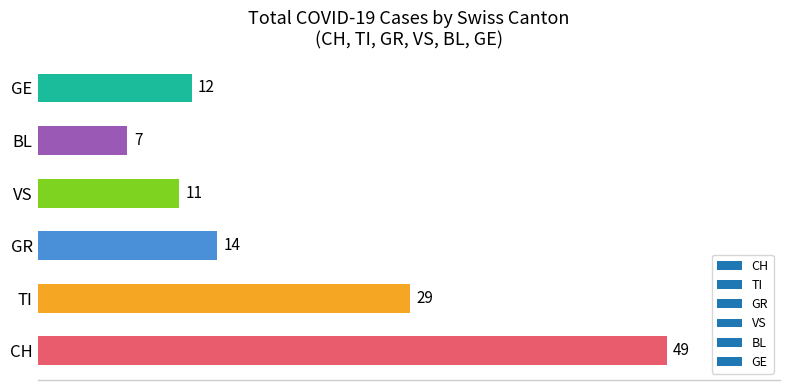

Reading top to bottom, list all the values displayed in this chart.

12	7	11	14	29	49